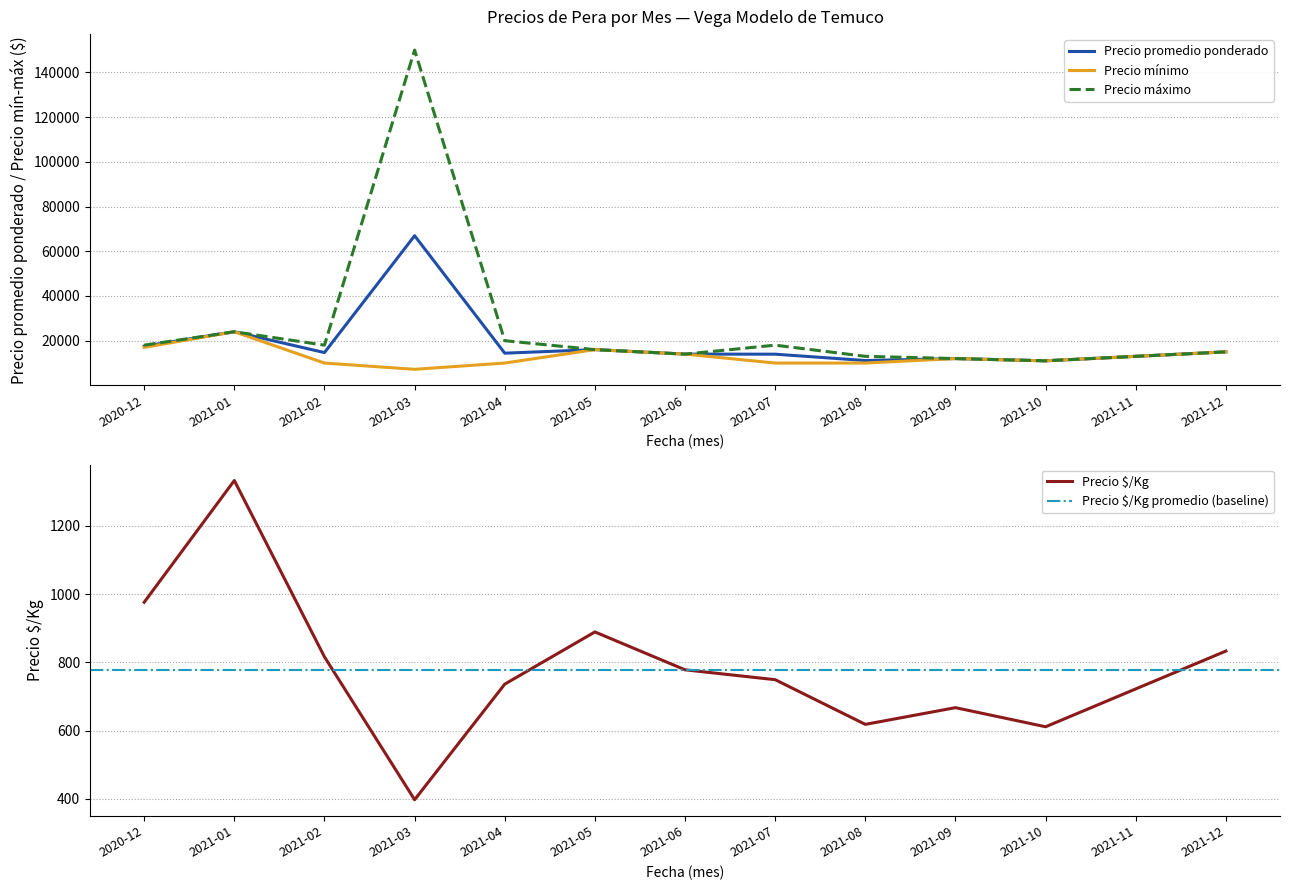

What value does the Precio mínimo series have at 2021-07?

10000